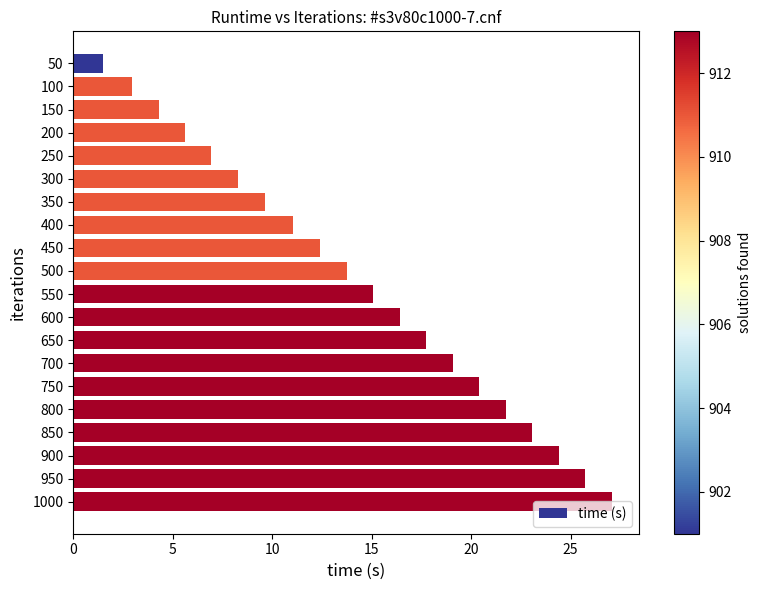

What is the minimum value shown in the chart?

1.5